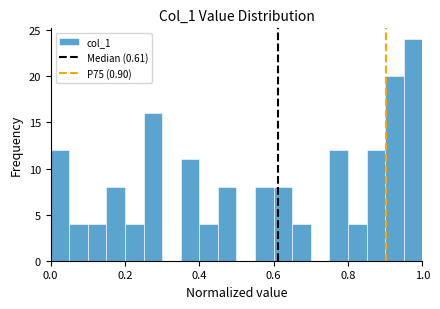

Around what value on the x-axis is the tallest bar? Give the approximate position of its centre, as read against the axis.

0.98